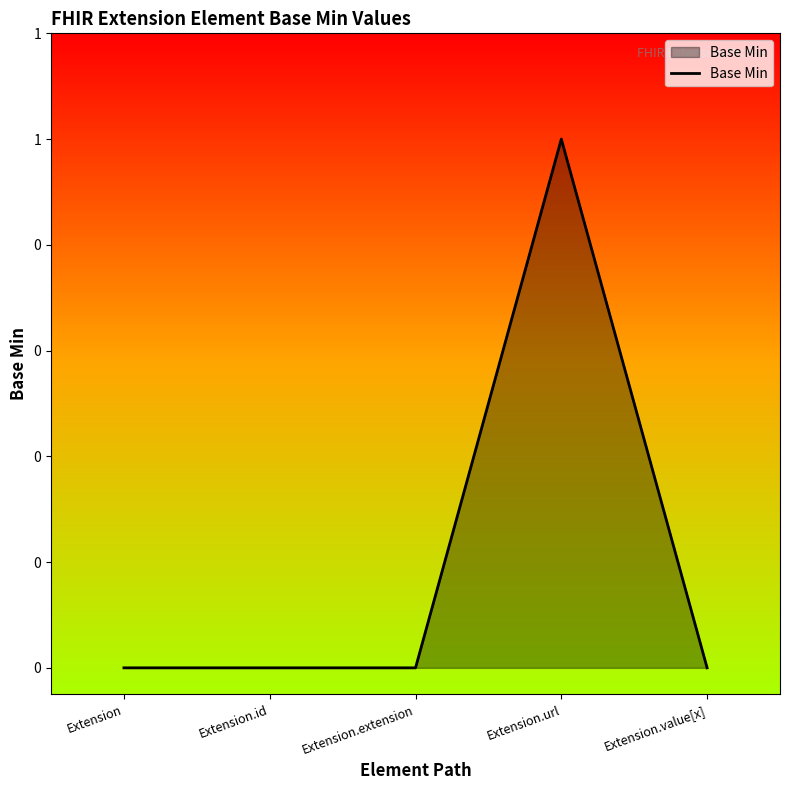

The chart shows a value of -1 at Extension.id. True or false?

False